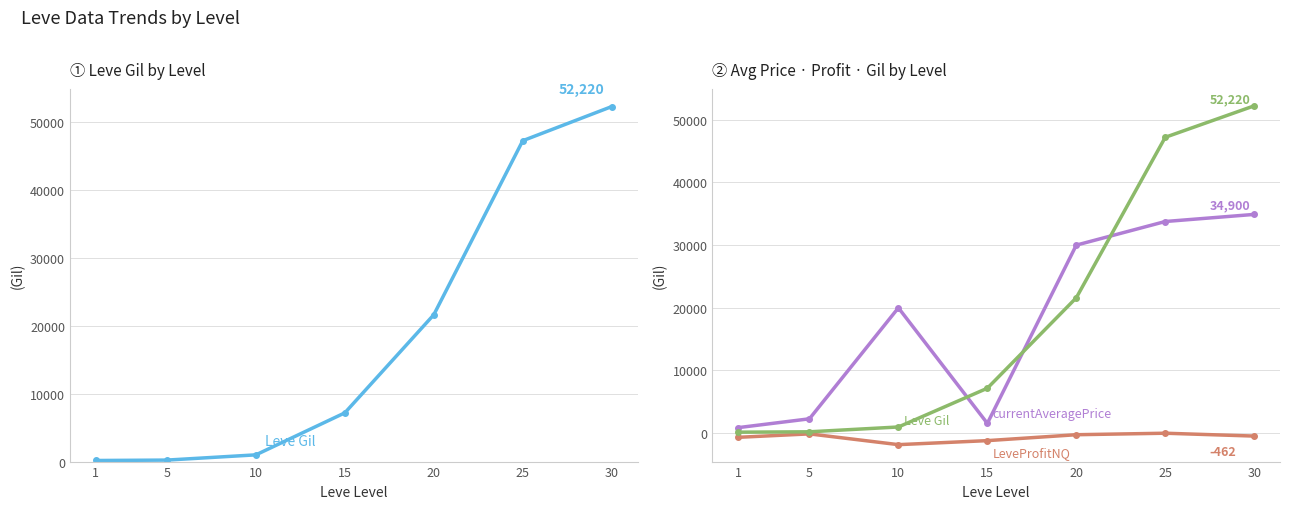

The currentAveragePrice series shows 34900 at 30. True or false?

True